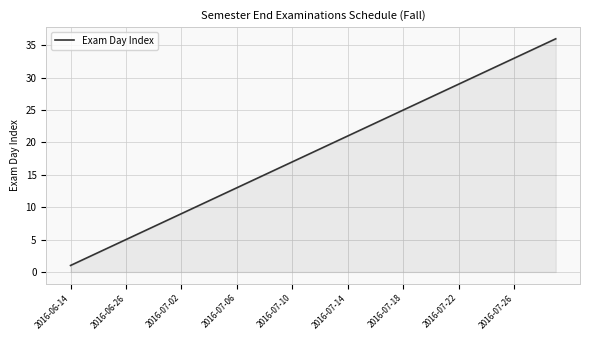

What is the greatest value displayed?

36